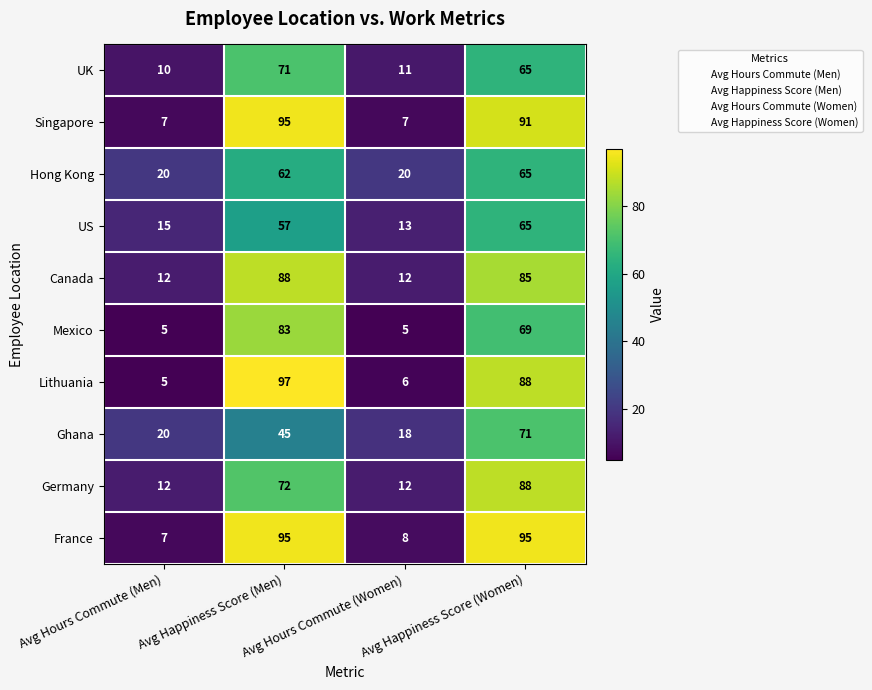

What is the sum of all US values?

150